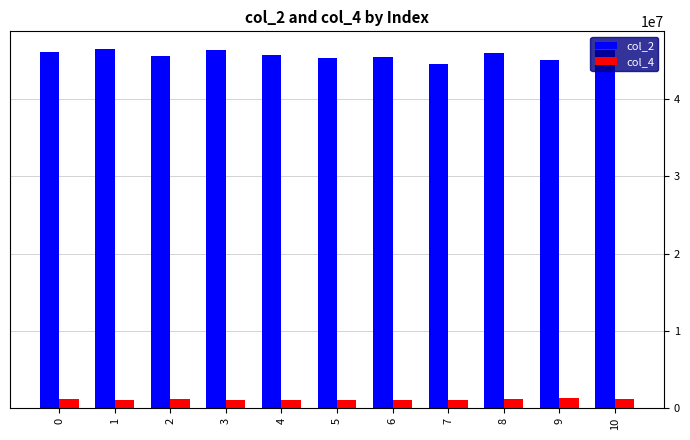

Read the col_2 value at 5, to the nearest 100.

45342000